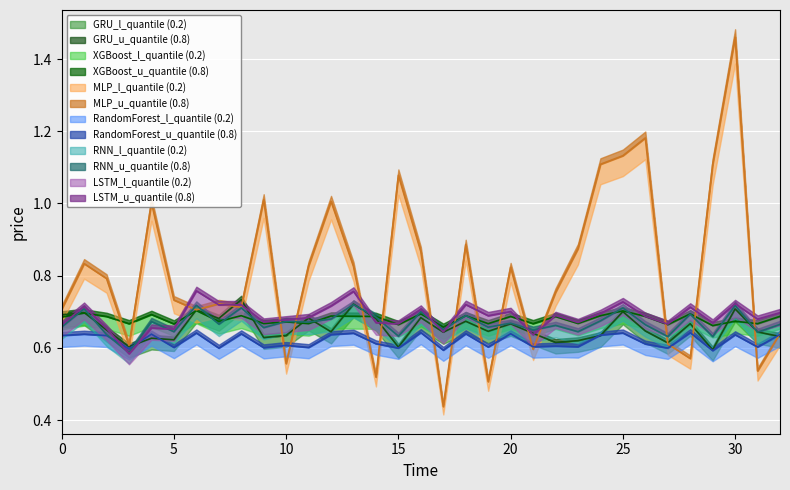

What is the label of the 33rd point from the left?

32